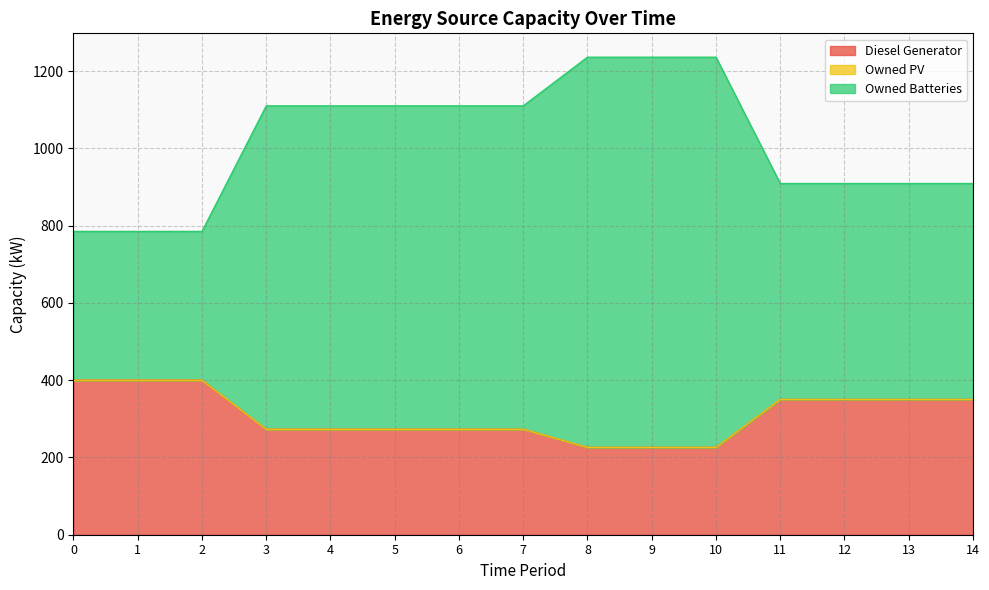

List the labels in order of Owned Batteries value, smallest first.

0, 1, 2, 11, 12, 13, 14, 3, 4, 5, 6, 7, 8, 9, 10